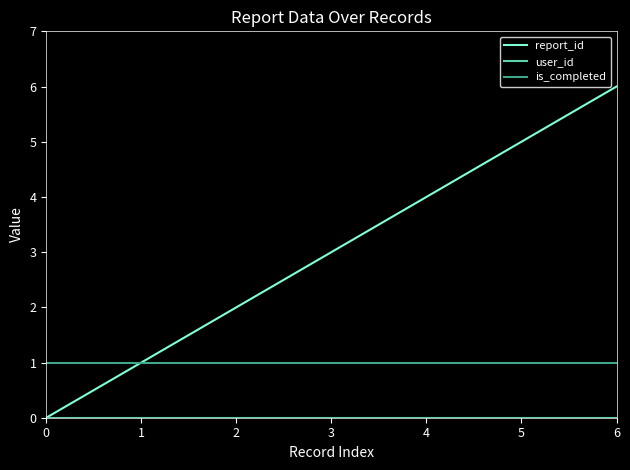

Count the report_id values in the range 1 to 5.

5